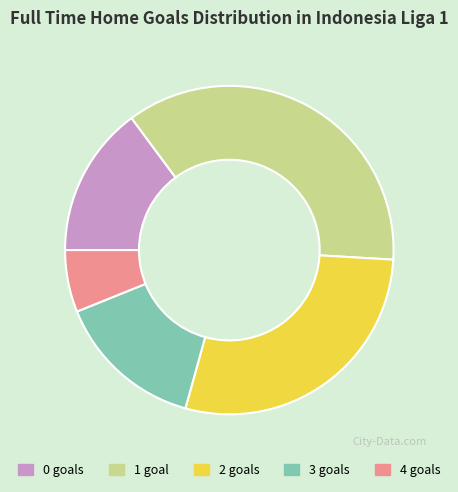

Is there any slice that represents more than half of the pie?

No